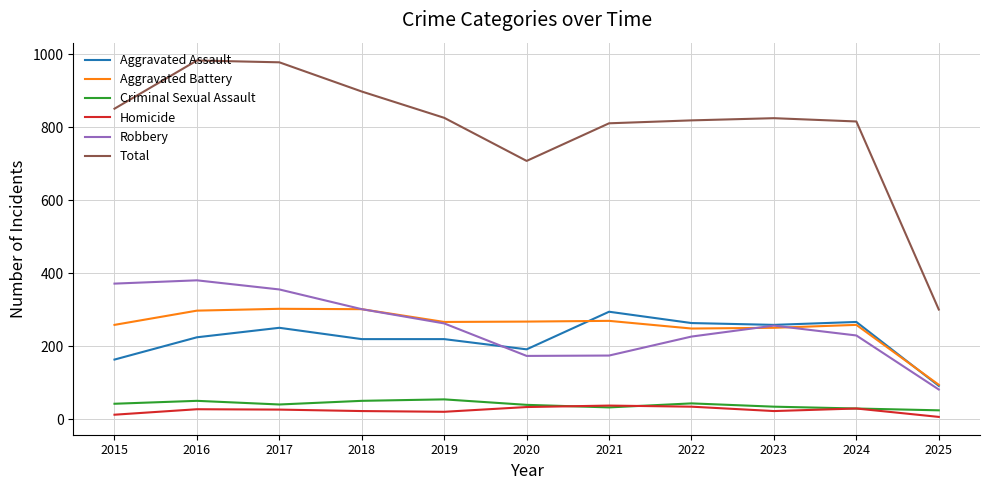

Which series has the largest total across all categories?

Total